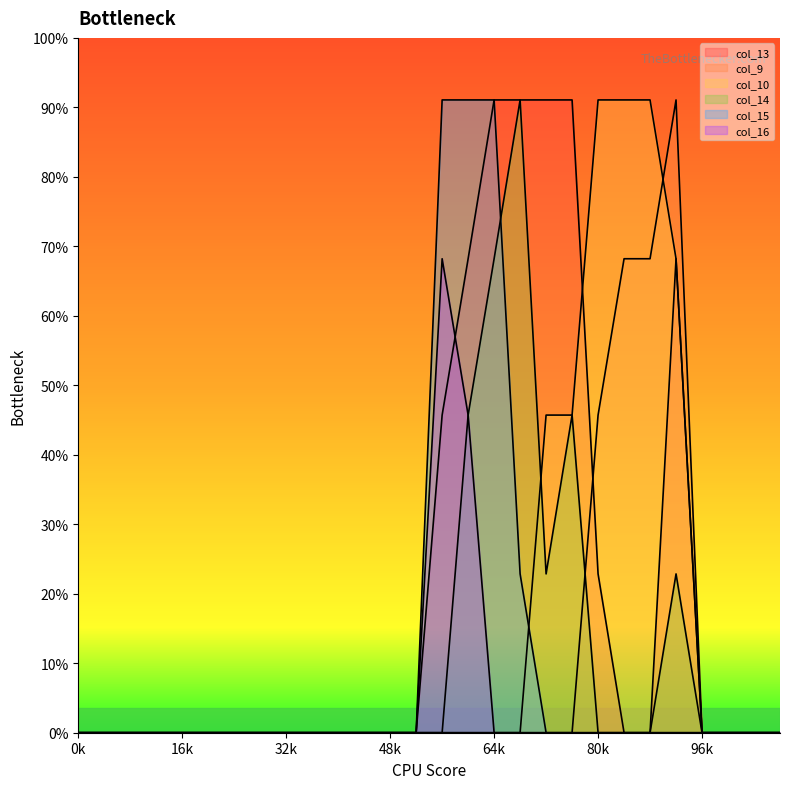

After their last crossing, which series has the higher values: col_10 or col_14?

col_10